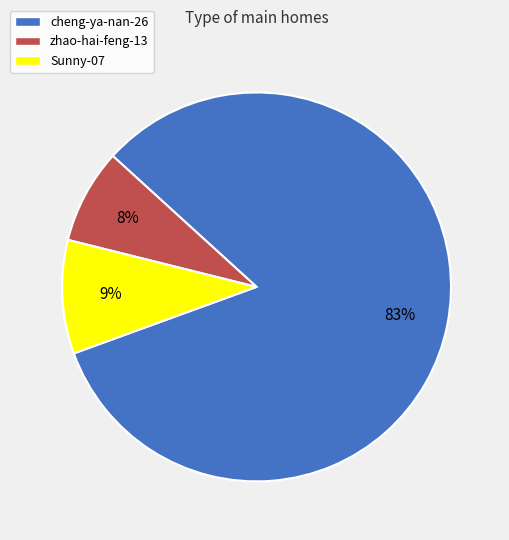

Which category has the smallest portion of the pie?

zhao-hai-feng-13